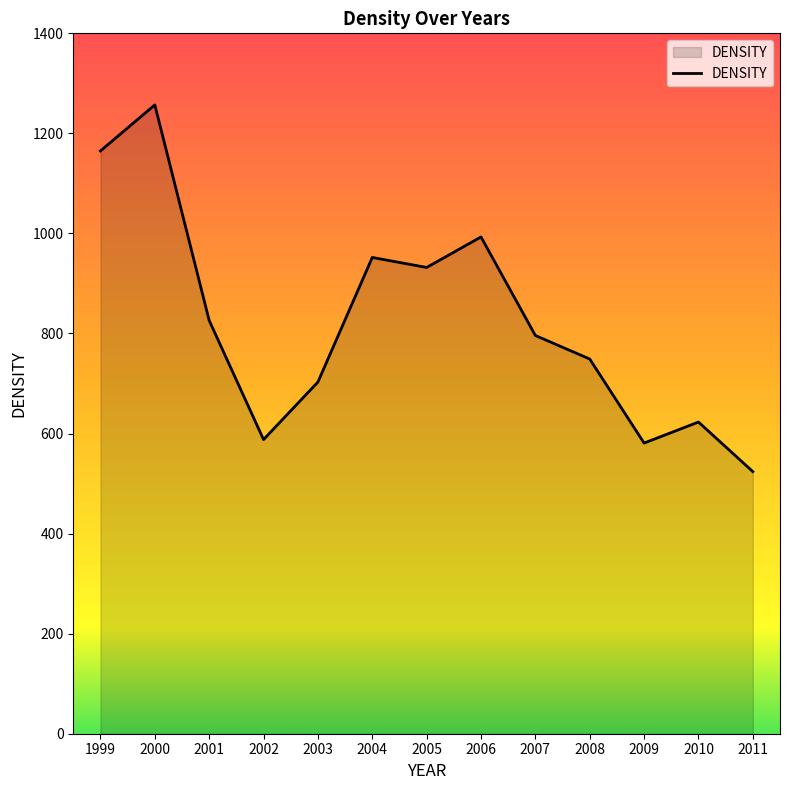

What is the difference between the maximum and minimum values?

733